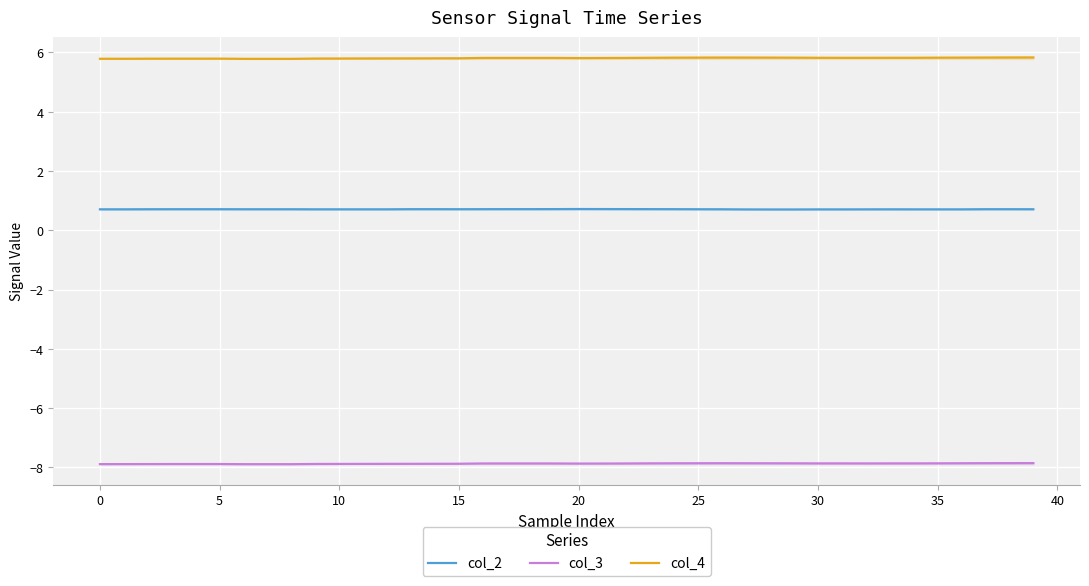

Is the value of col_3 at 25 greater than the value of col_4 at 20?

No